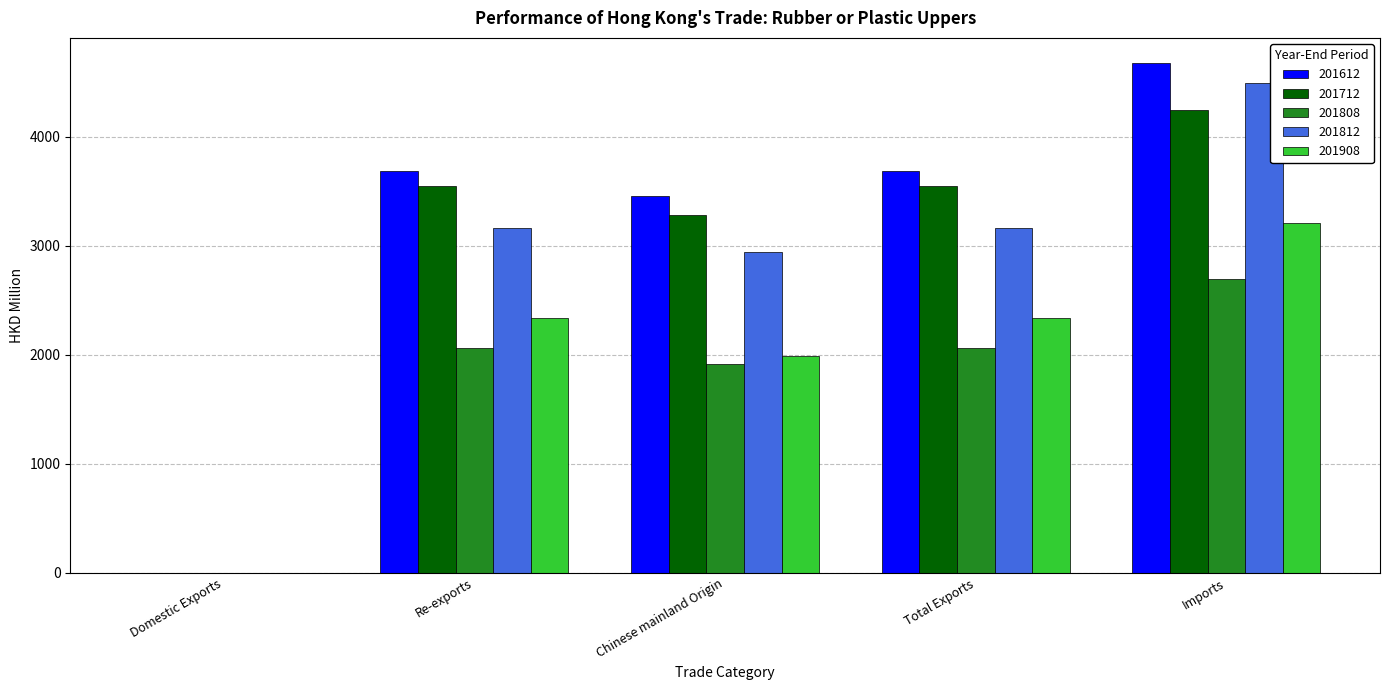

How many values in the 201812 series exceed 3165?

3